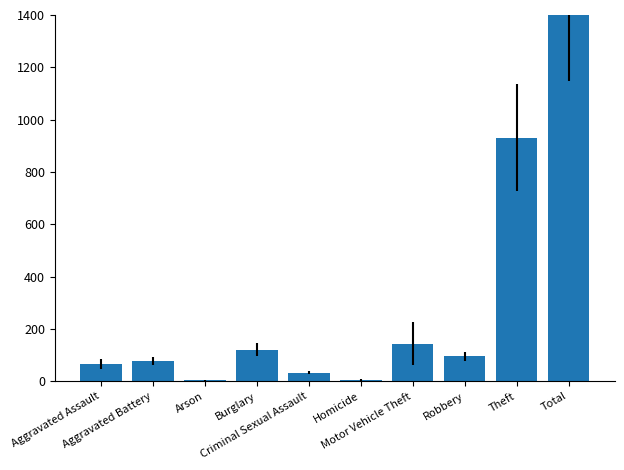

List the labels in order of value, largest first.

Total, Theft, Motor Vehicle Theft, Burglary, Robbery, Aggravated Battery, Aggravated Assault, Criminal Sexual Assault, Homicide, Arson